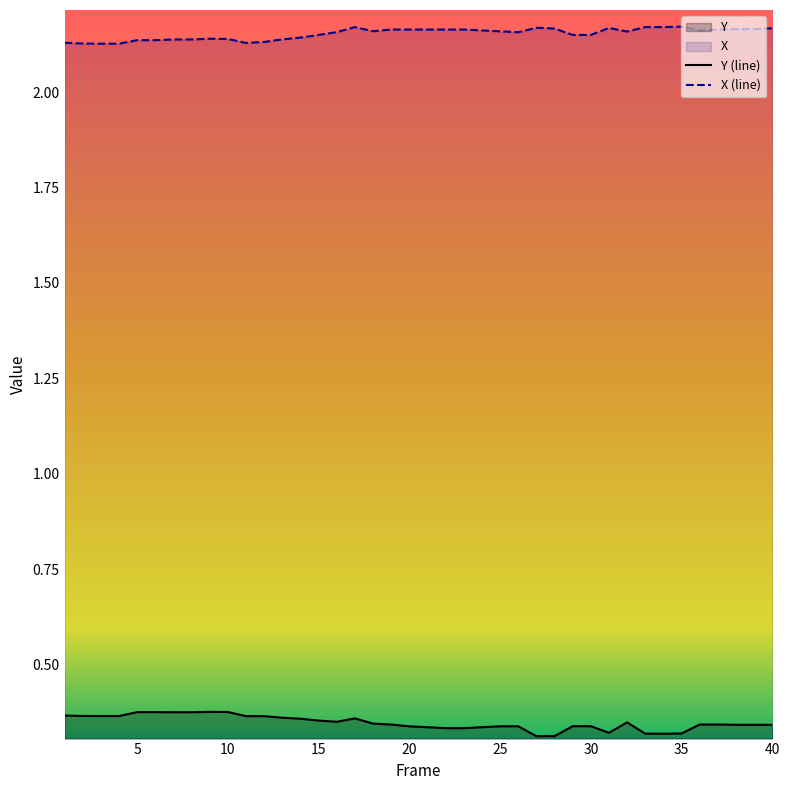

What is the maximum value for Y (line)?

0.4